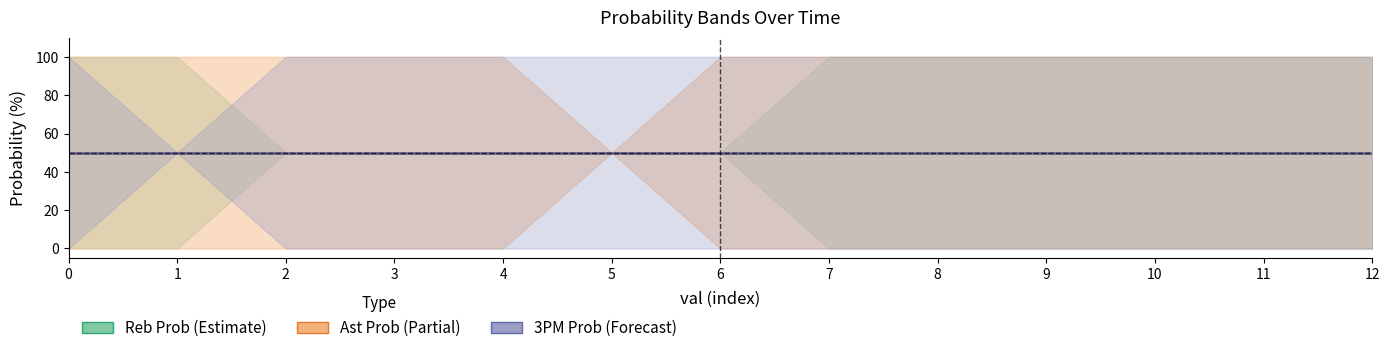

Is the value of reb prob under at 5 greater than the value of ast prob under at 2?

Yes